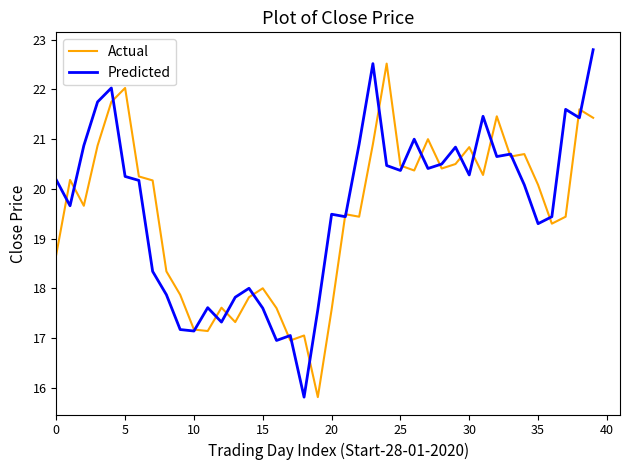

What is the lowest value of the Predicted series?

15.8